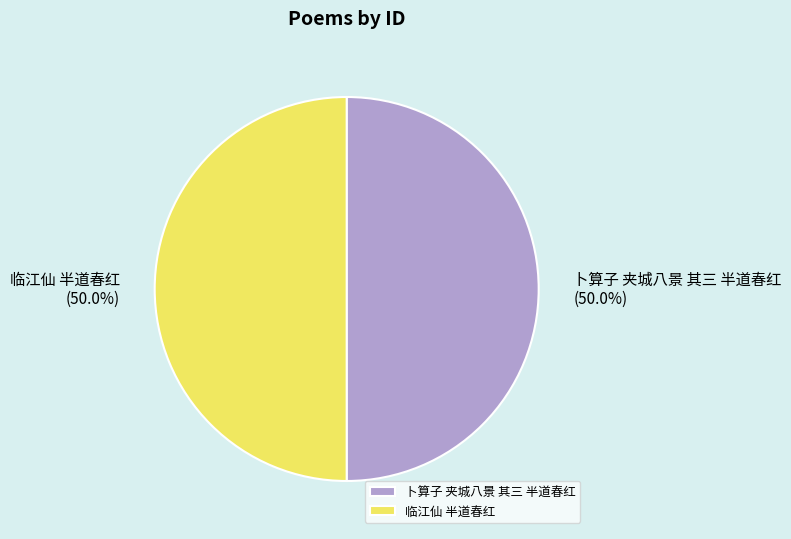

What is the ratio of the value at 临江仙 半道春红 to the value at 卜算子 夹城八景 其三 半道春红?

1.0